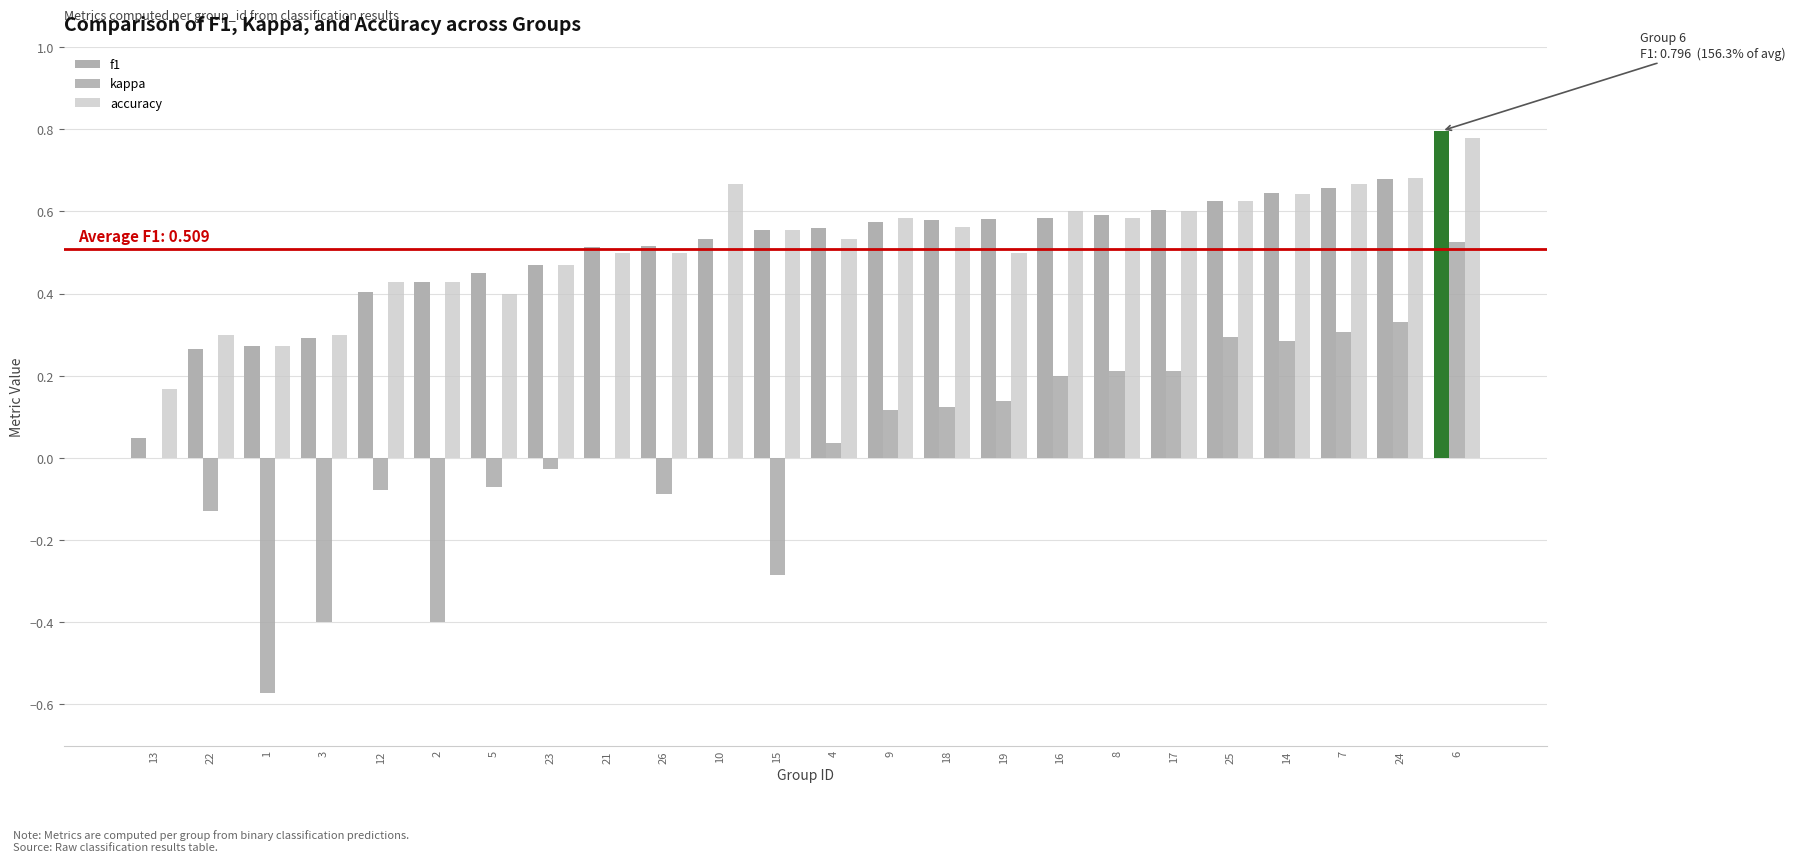

Count the number of categories in the chart.

24